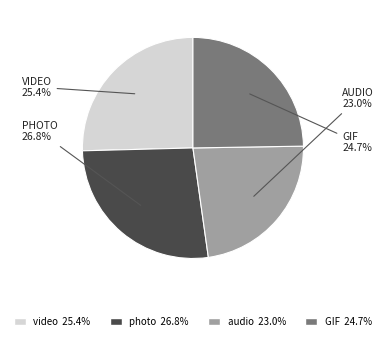

True or false: video accounts for 25% of the total.

True